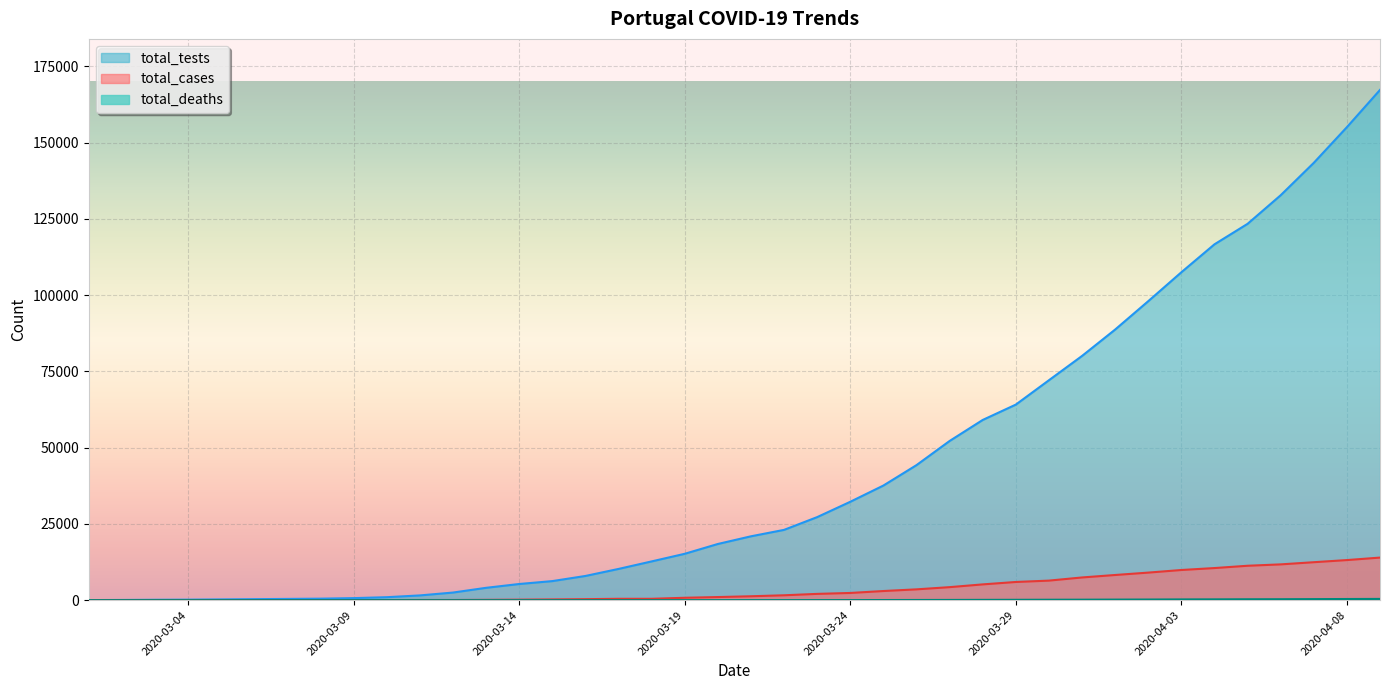

What is the label of the 39th point from the right?

2020-03-02